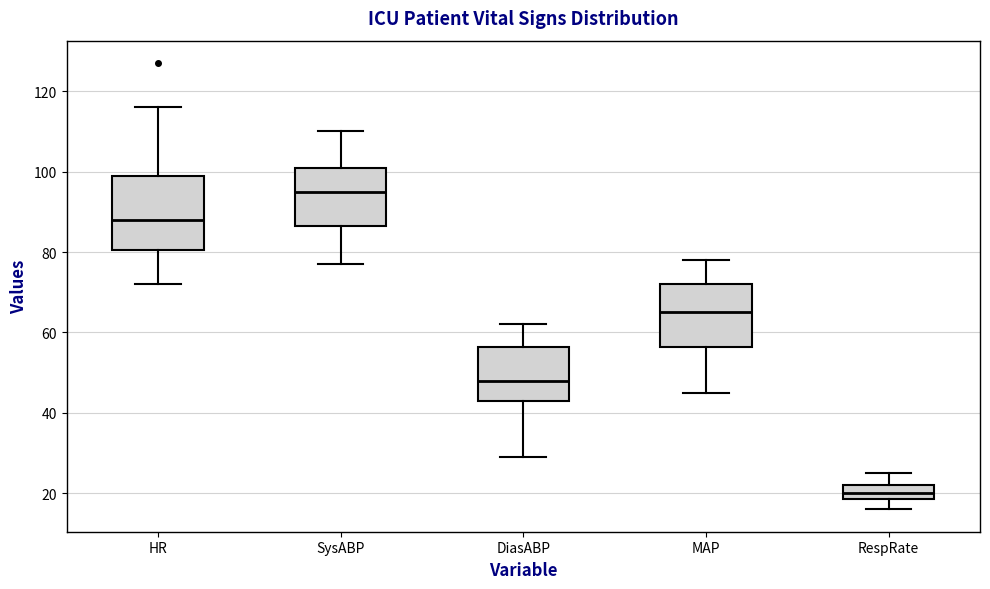

Which box is the tallest, from its lower edge to its upper edge?

HR